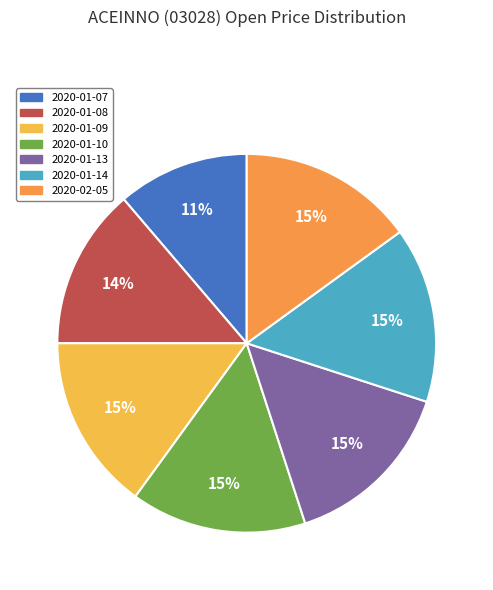

To the nearest percent, what is the average slice percentage?

14%